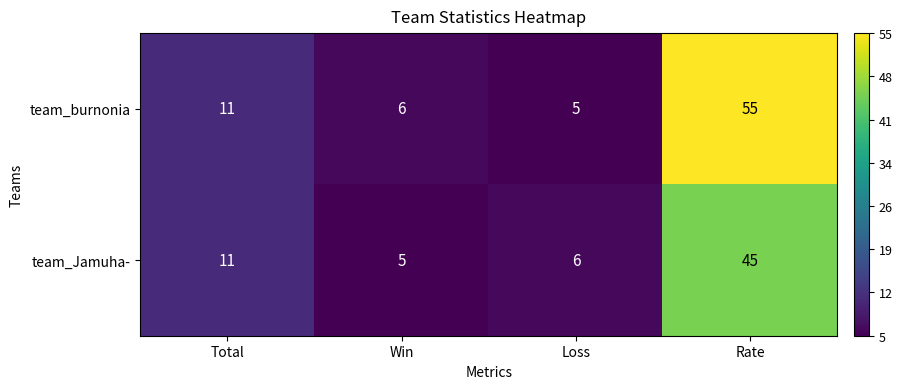

What is the total value across all series at Win?

11